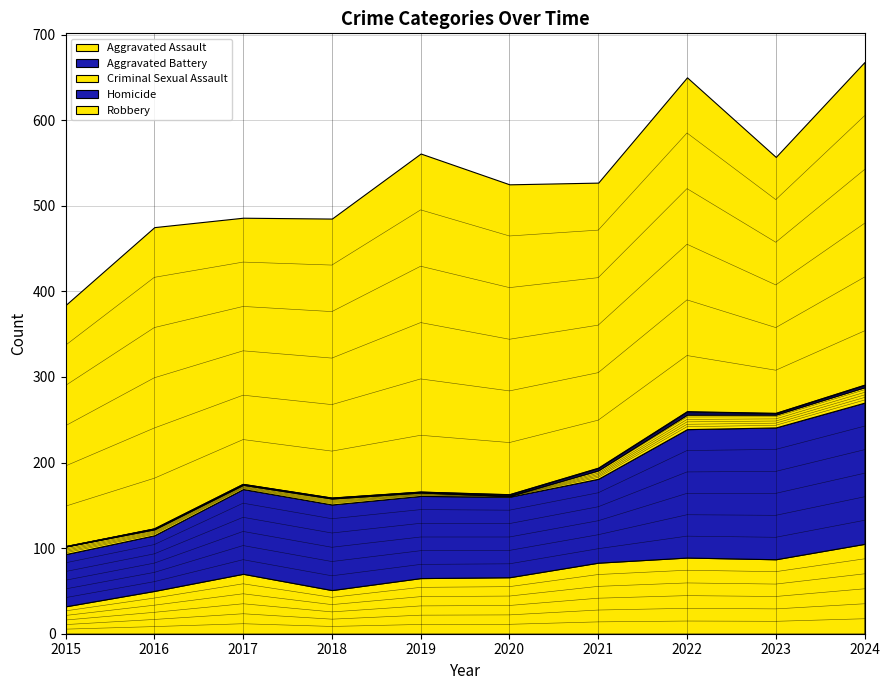

The Aggravated Battery series shows 165 at 2024. True or false?

True